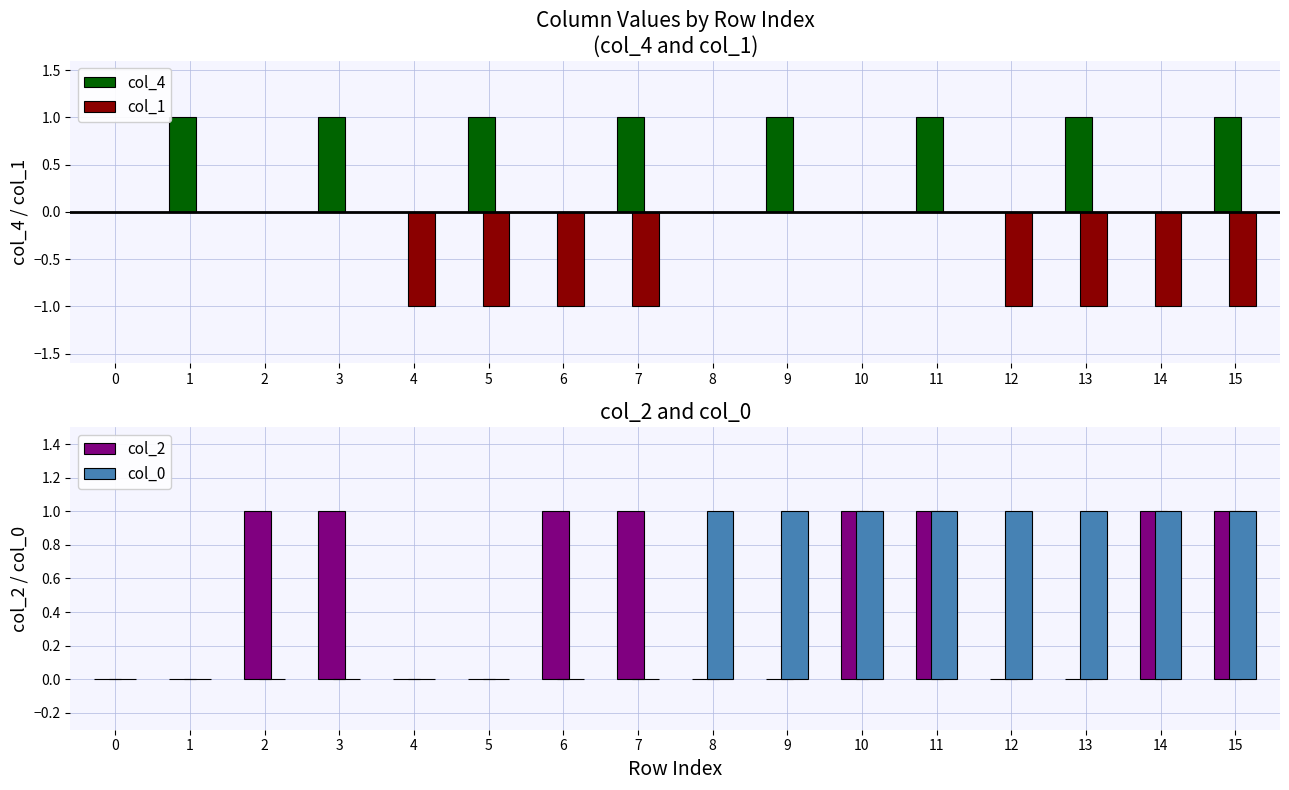

What is the value of the col_2 bar at the 7th from the left?

1